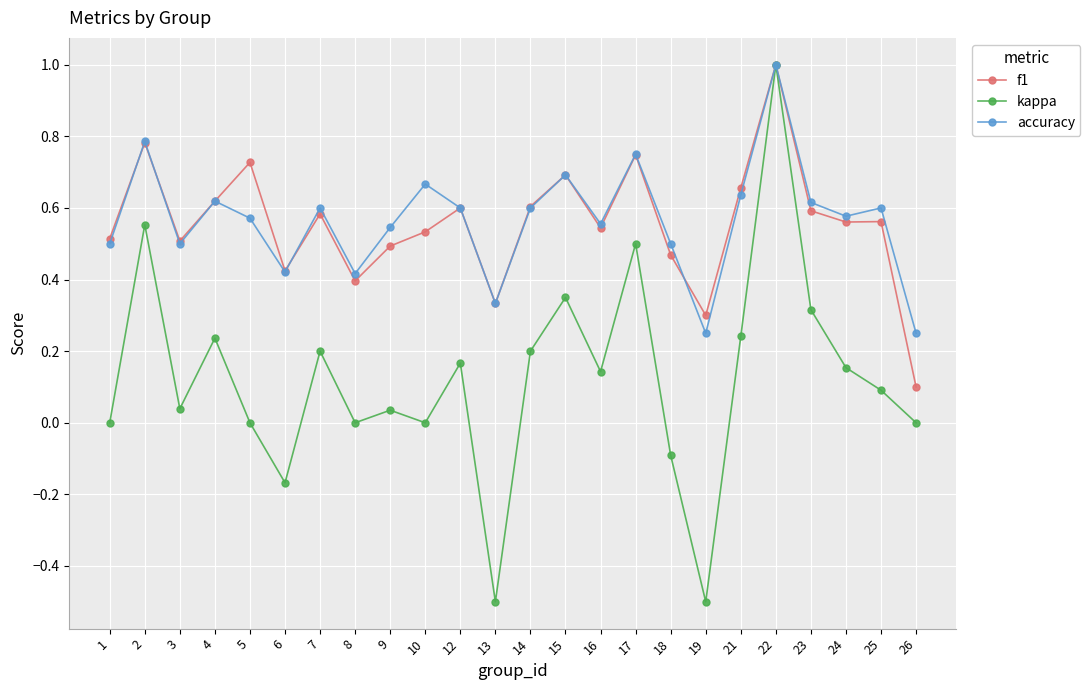

Is it true that f1 equals 0.1 at 23?

False